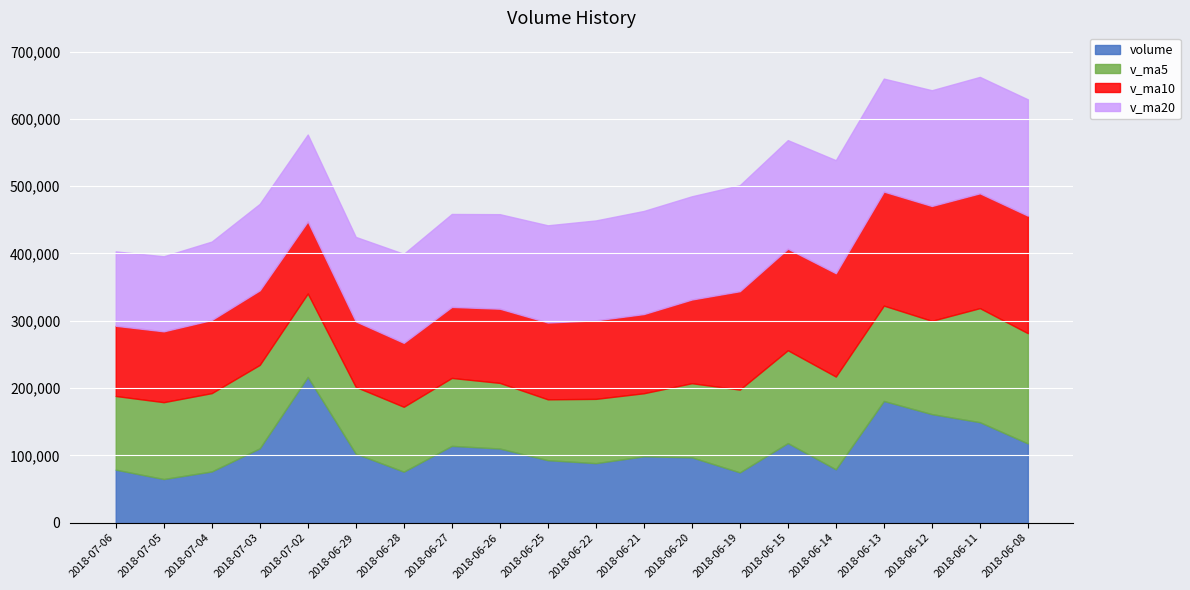

Is it true that v_ma10 equals 170631.9 at 2018-06-12?

True